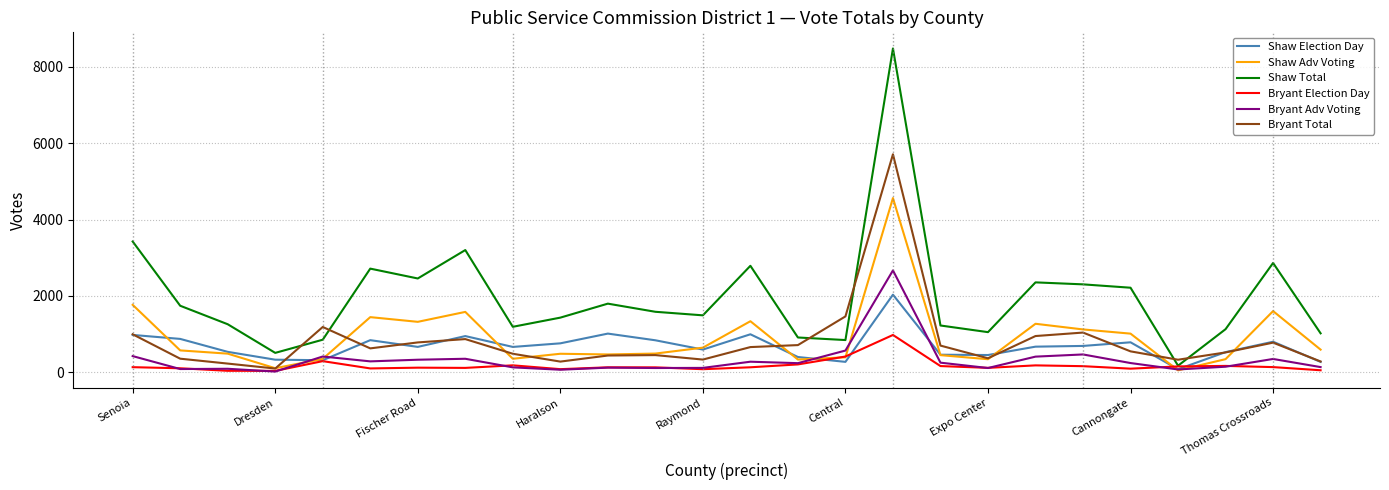

How many series are shown in this chart?

6